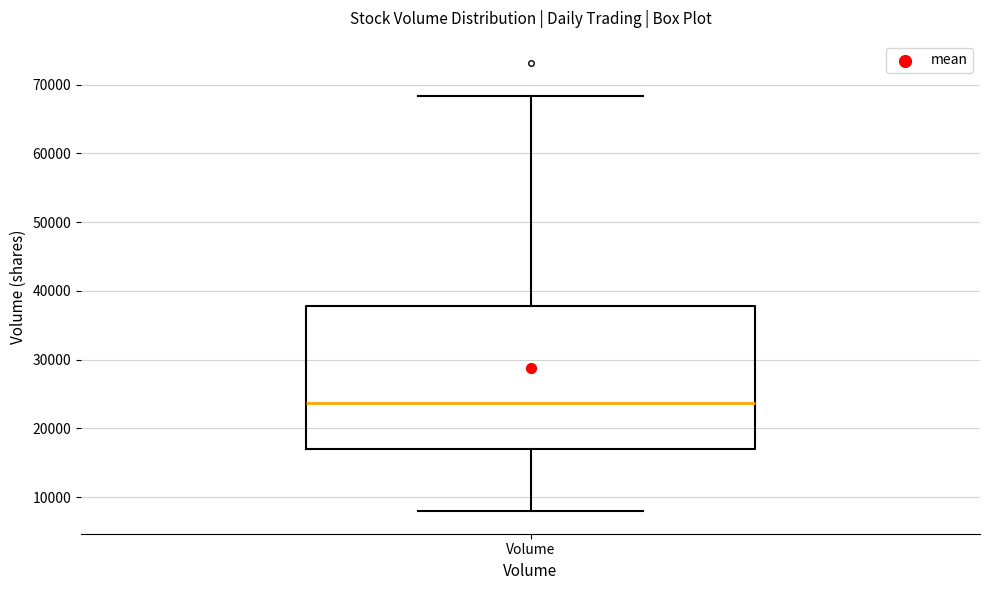

Transcribe this box plot: give where the median line is, the range the box spans, and where the two whiskers end, as read against the y-axis. The values are not printed on the chart, so give them approximately, as read against the axis.

median 24000, box 17000 to 38000, whiskers 8000 to 68000